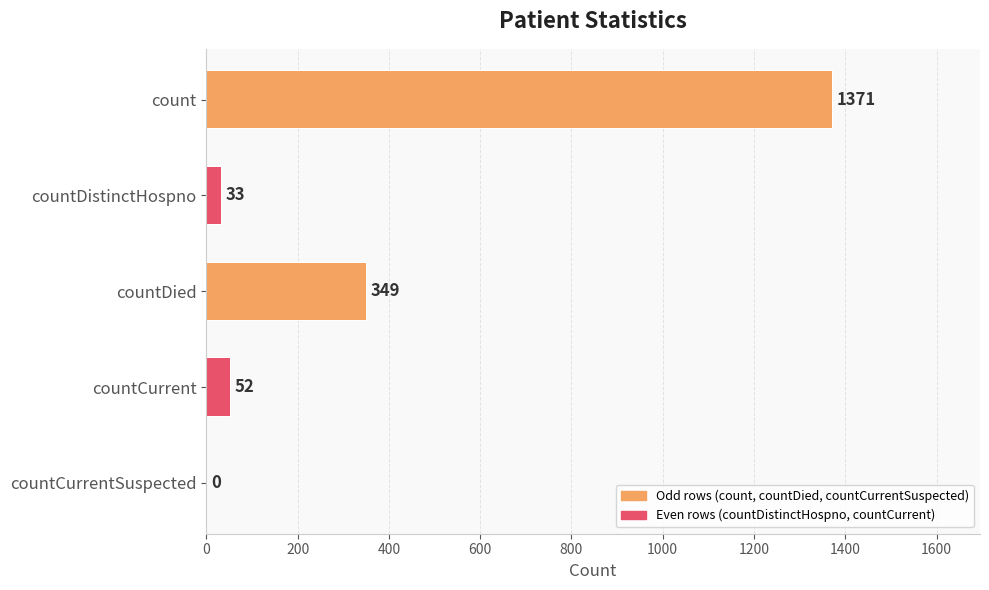

Which category has the highest value across all series?

count